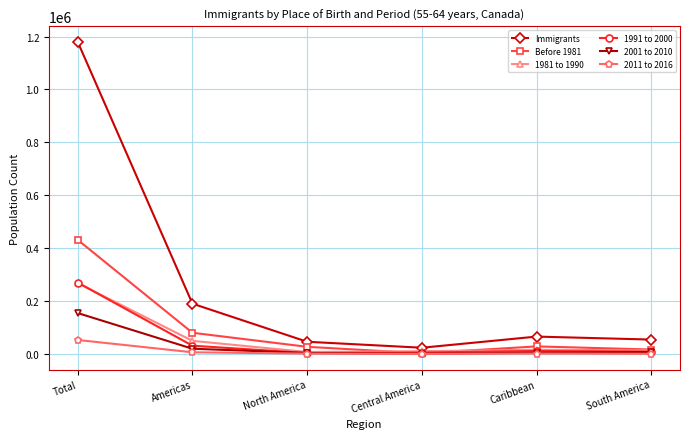

Between Central America and South America, which series saw the biggest shift?

Immigrants